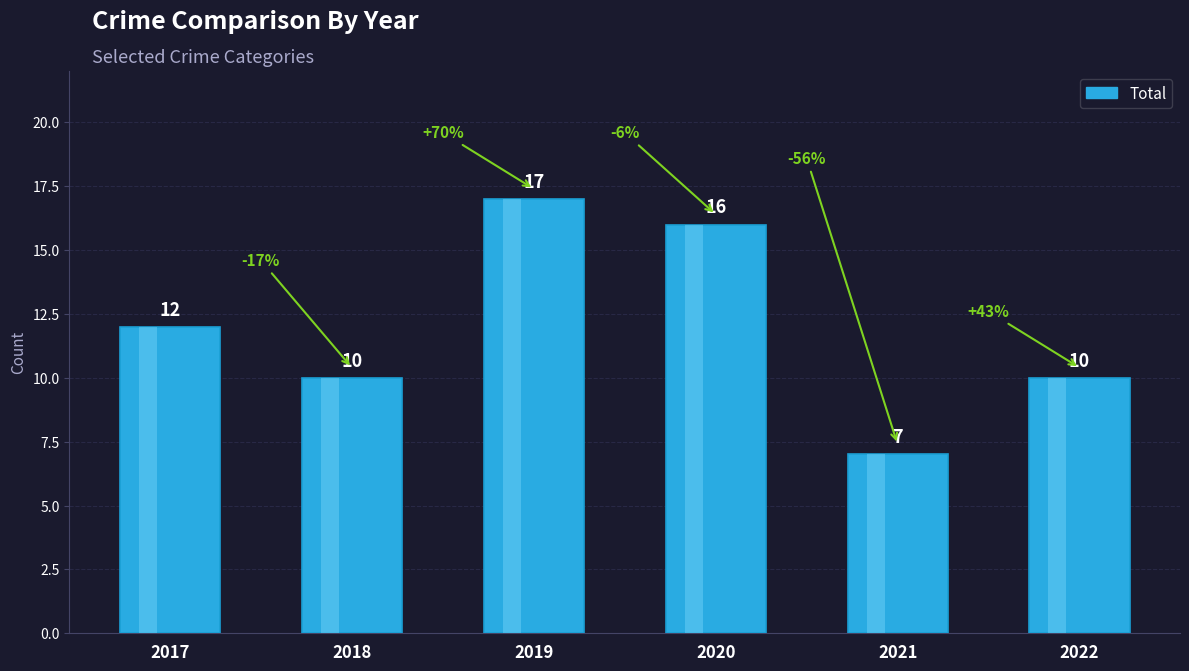

How many bars are there in total?

6